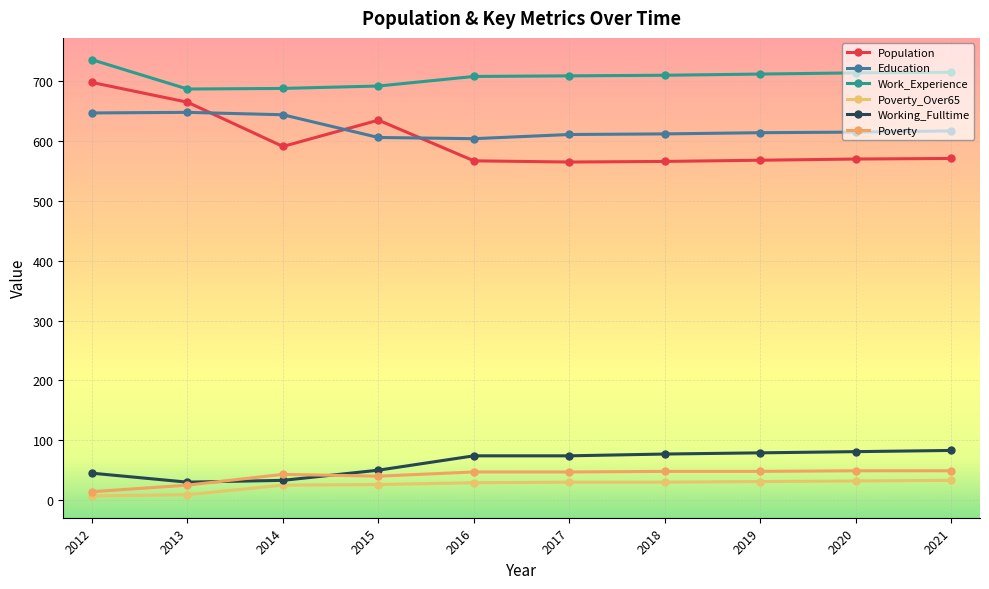

How many data points does each series have?

10